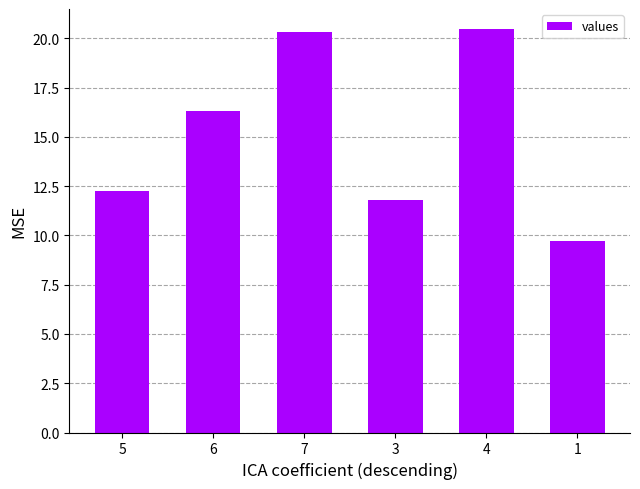

What position from the right is 5?

6